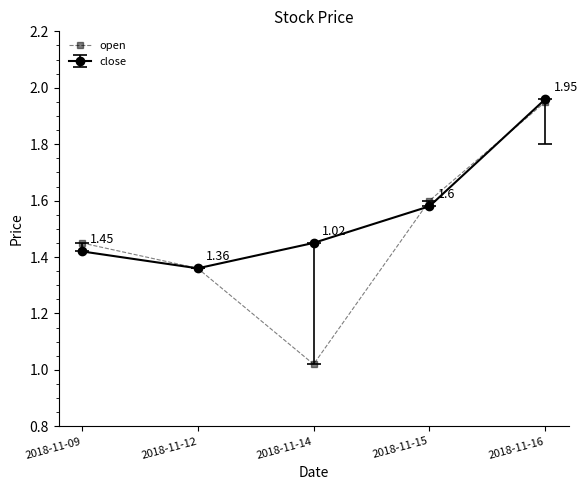

At which category is the sum across all series the highest?

2018-11-16